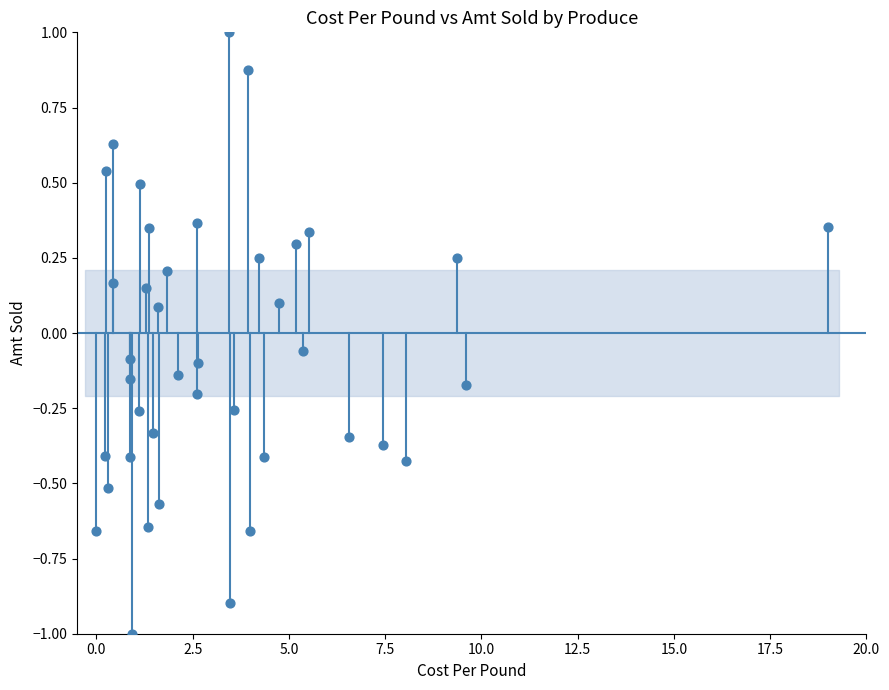

What is the range of Y values (max minus min)?

2.0